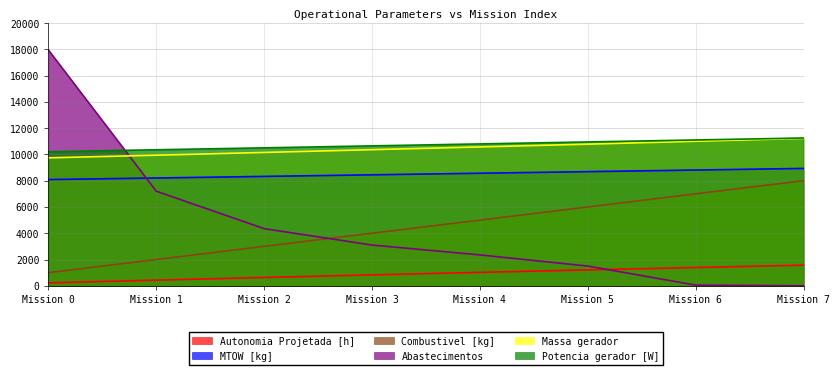

What is the difference between the highest and lowest values at Mission 6?

11049.4